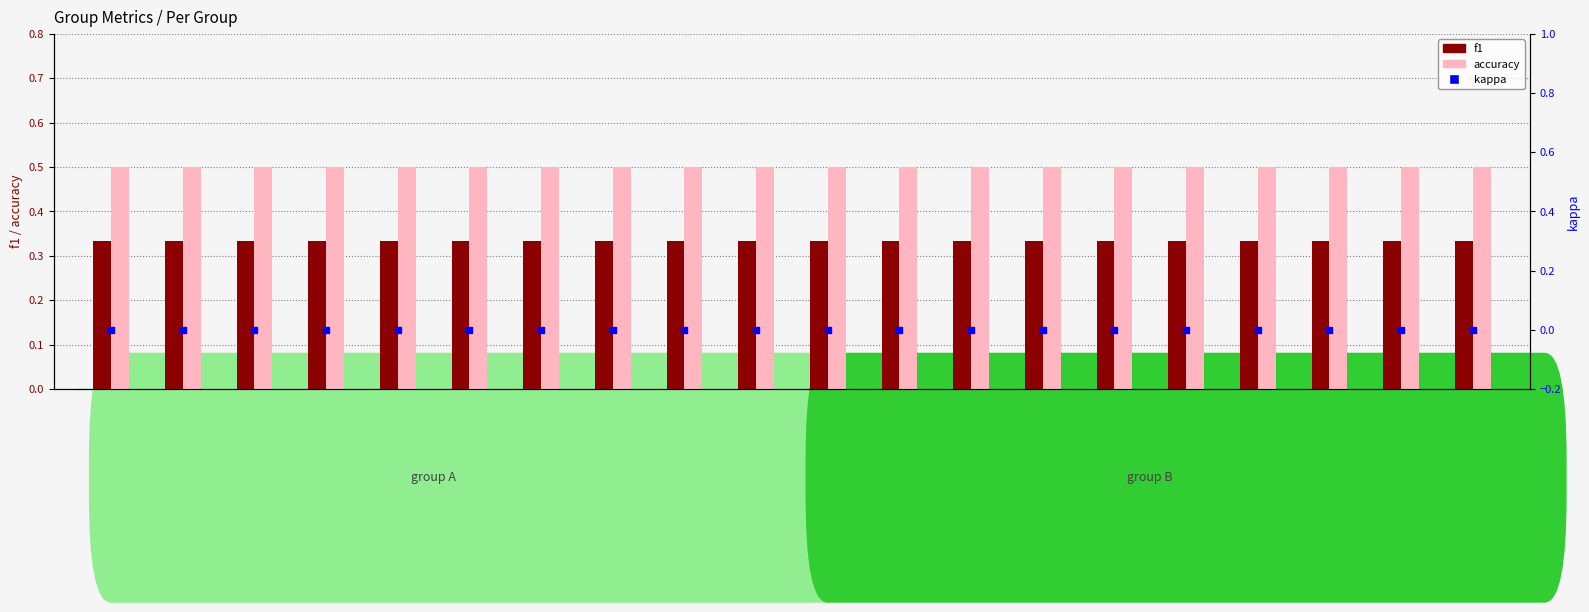

What is the total value across all series at Group 19?

0.8